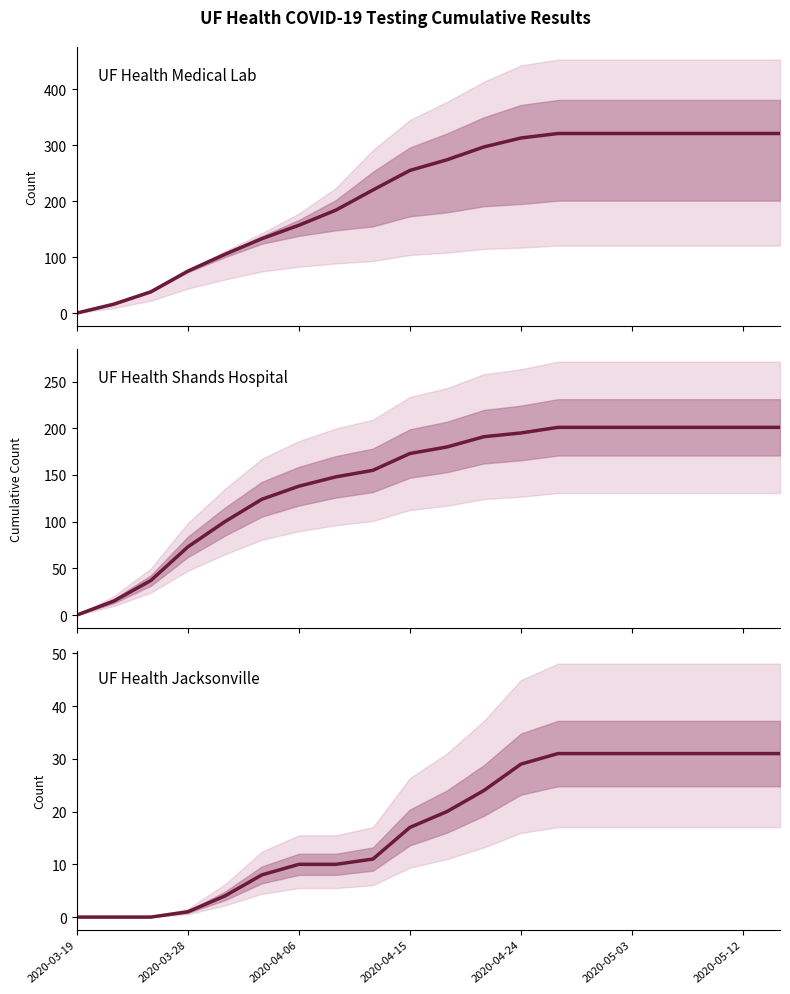

True or false: UF Health Shands Positive has more than 0 points higher than both neighbors.

False